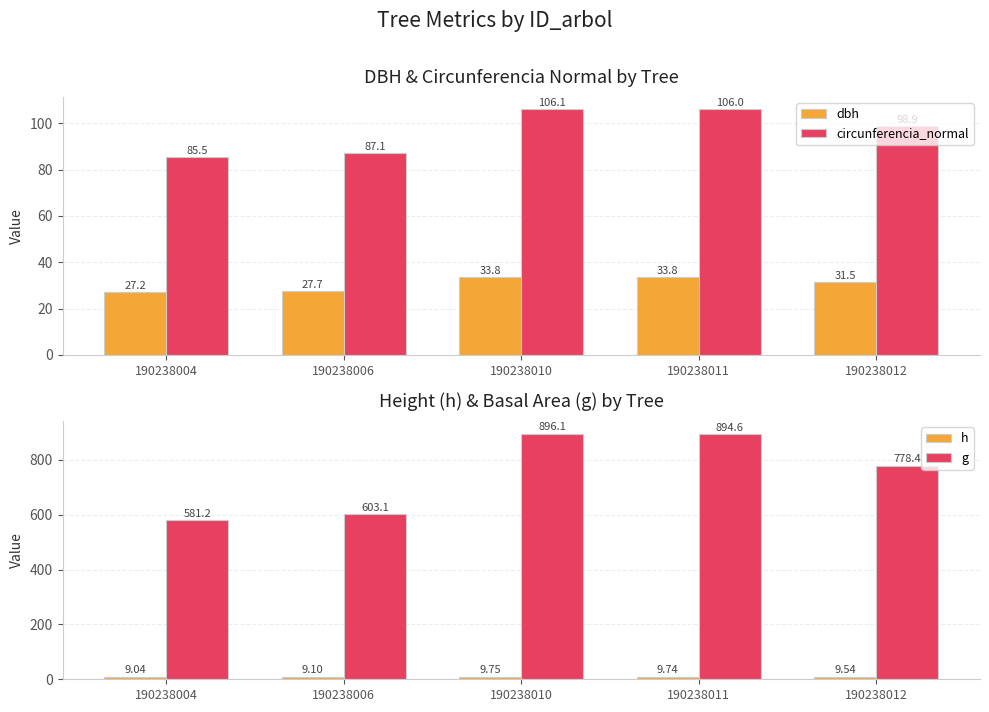

What is the value of the g bar at the 4th from the left?

894.6